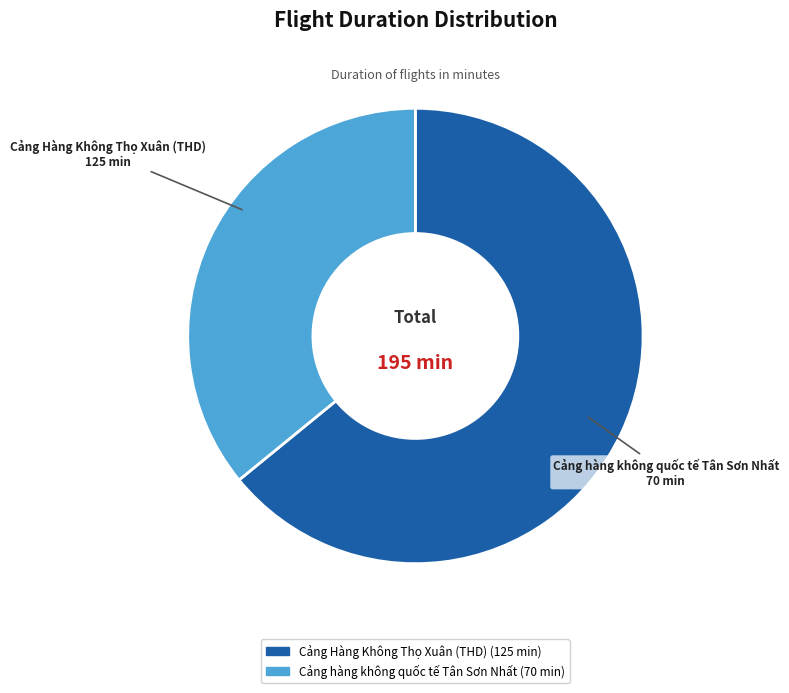

Is there any slice that represents more than half of the pie?

Yes